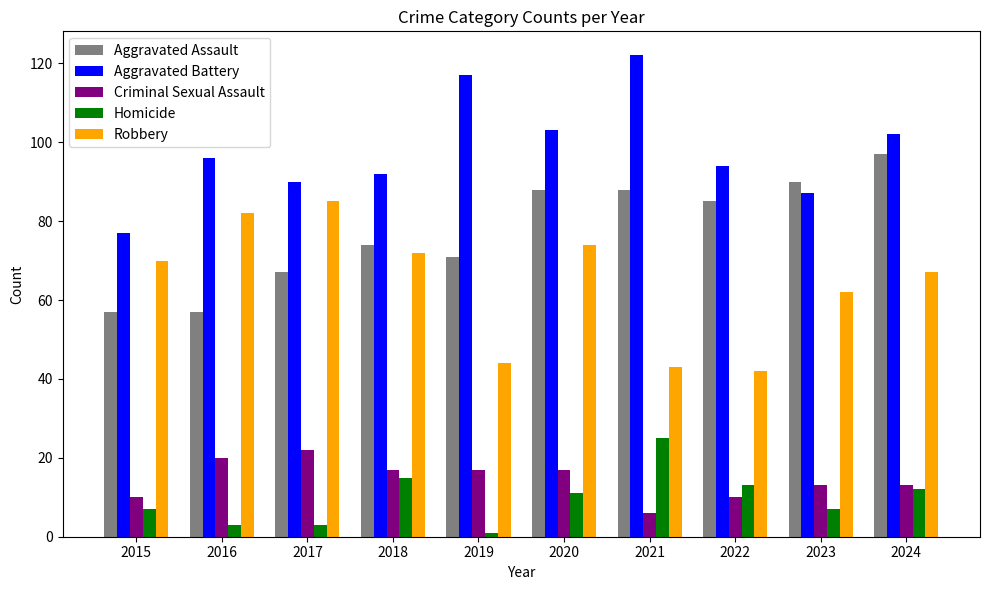

What is the difference between the maximum and minimum values in the Aggravated Assault series?

40